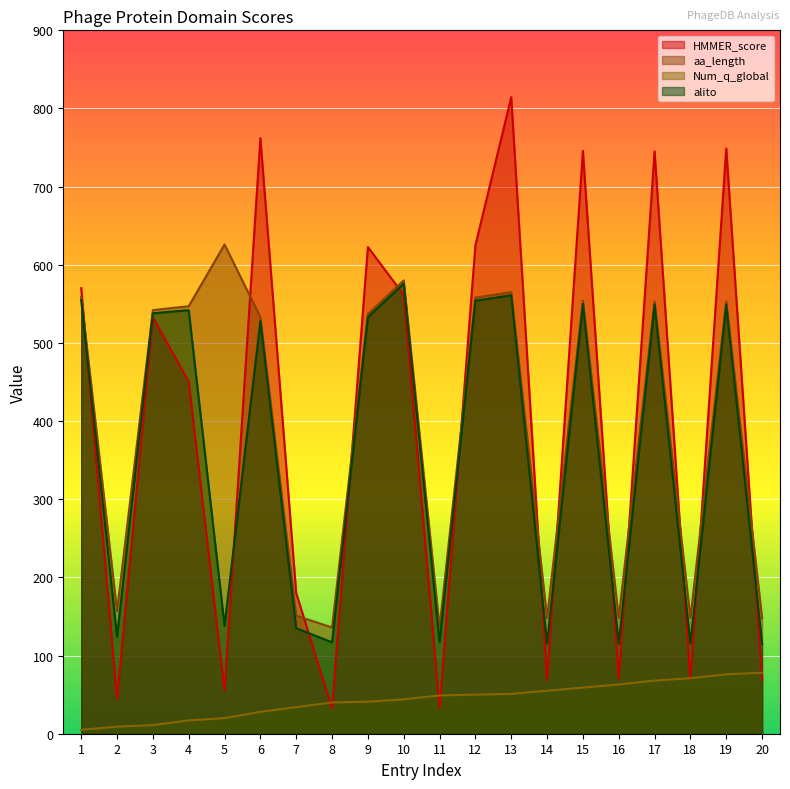

Reading left to right, list all the values displayed in this chart.

HMMER_score: 1=570.1	2=44.7	3=532.7	4=450.5	5=55.0	6=762.1	7=179.9	8=32.3	9=622.7	10=561.5	11=32.7	12=624.9	13=814.5	14=69.0	15=745.8	16=70.4	17=745.2	18=69.2	19=748.8	20=69.5
aa_length: 1=559.0	2=157.0	3=542.0	4=547.0	5=626.0	6=533.0	7=151.0	8=136.0	9=537.0	10=580.0	11=136.0	12=558.0	13=565.0	14=148.0	15=554.0	16=148.0	17=553.0	18=148.0	19=553.0	20=148.0
Num_q_global: 1=5.0	2=9.0	3=11.0	4=17.0	5=20.0	6=28.0	7=34.0	8=40.0	9=41.0	10=44.0	11=49.0	12=50.0	13=51.0	14=55.0	15=59.0	16=63.0	17=68.0	18=71.0	19=76.0	20=78.0
alito: 1=555.0	2=124.0	3=538.0	4=542.0	5=138.0	6=528.0	7=135.0	8=117.0	9=533.0	10=576.0	11=117.0	12=554.0	13=561.0	14=115.0	15=550.0	16=115.0	17=549.0	18=115.0	19=549.0	20=115.0